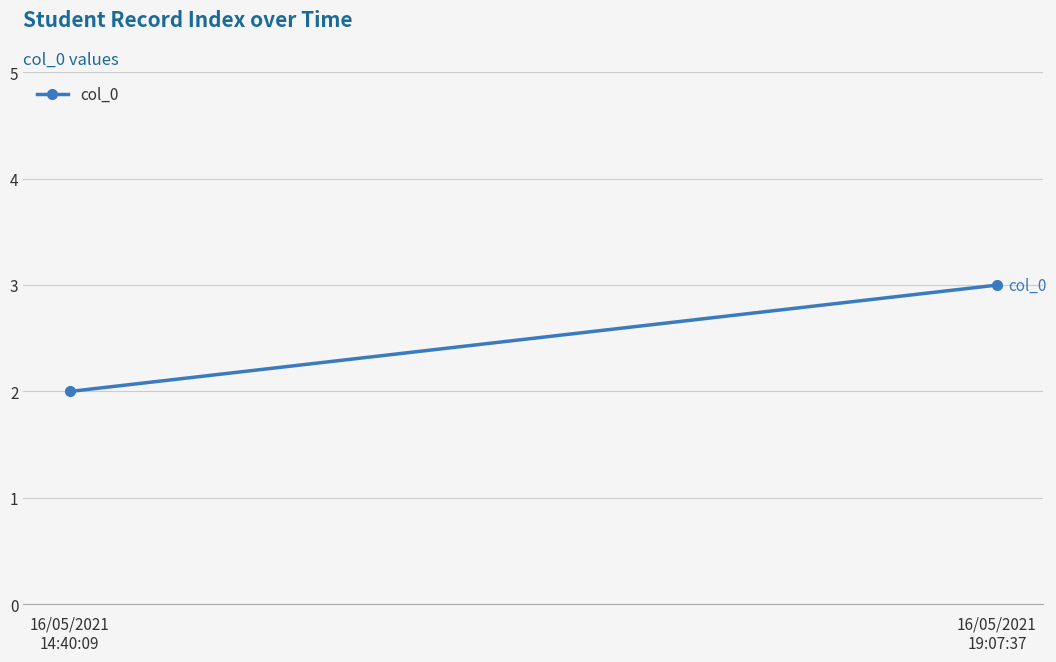

What is the difference between the values at 16/05/2021
14:40:09 and 16/05/2021
19:07:37?

1